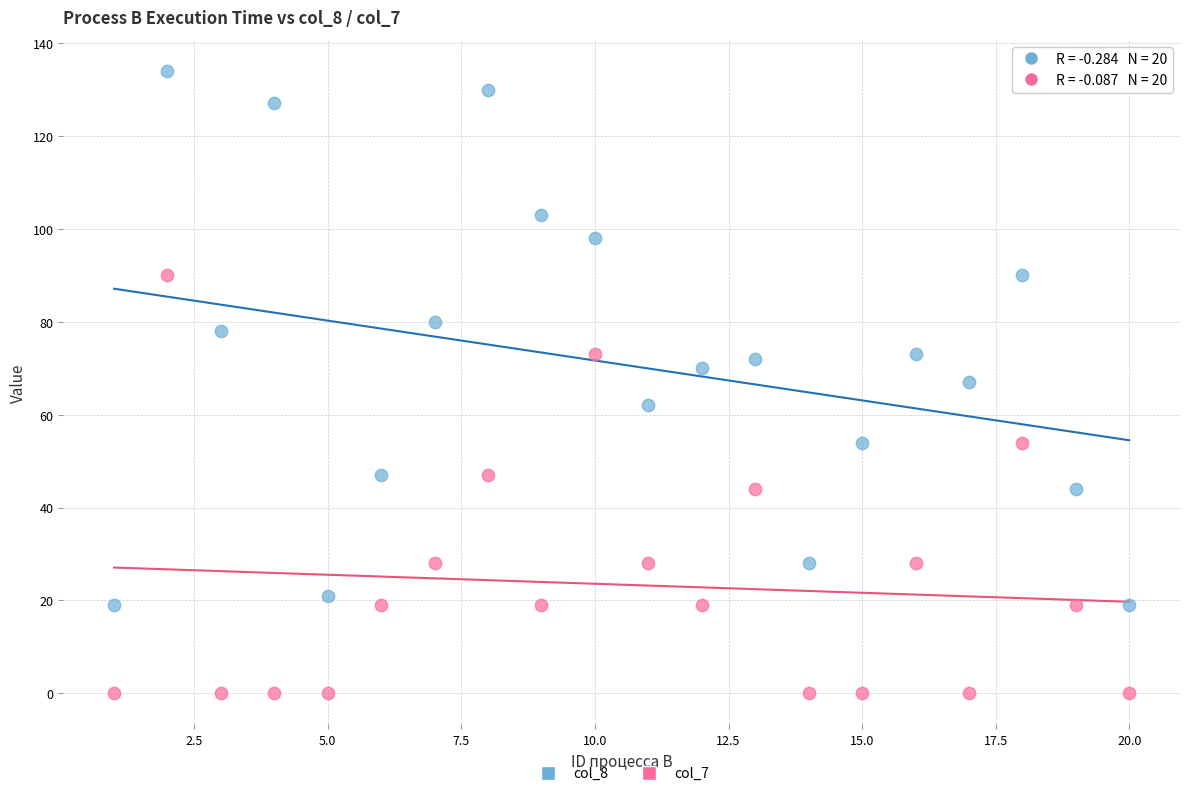

Which series has the largest Y range (max minus min)?

col_8